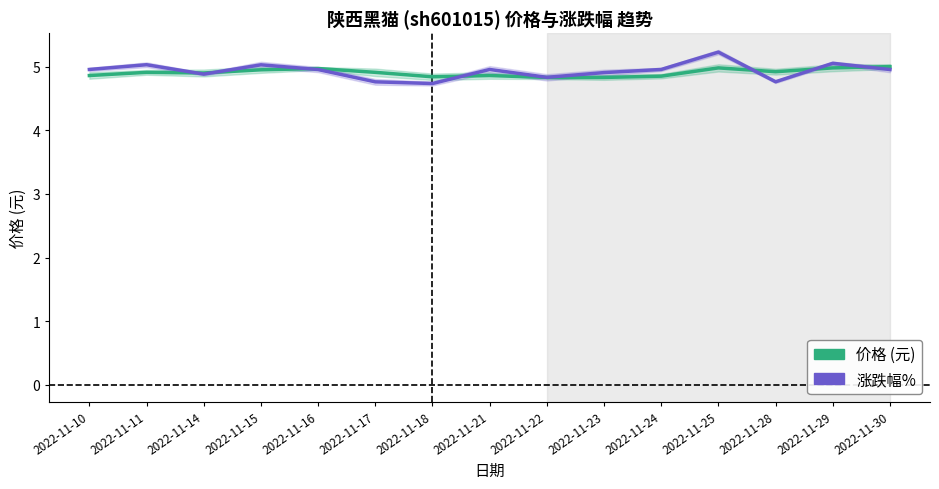

Between 2022-11-11 and 2022-11-17, which series saw the biggest shift?

涨跌幅% (scaled)